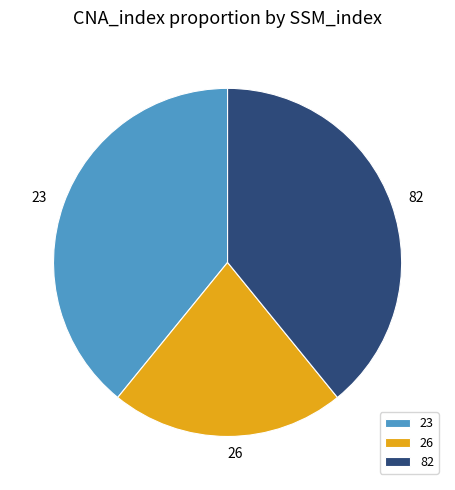

Count the number of slices in the pie.

3